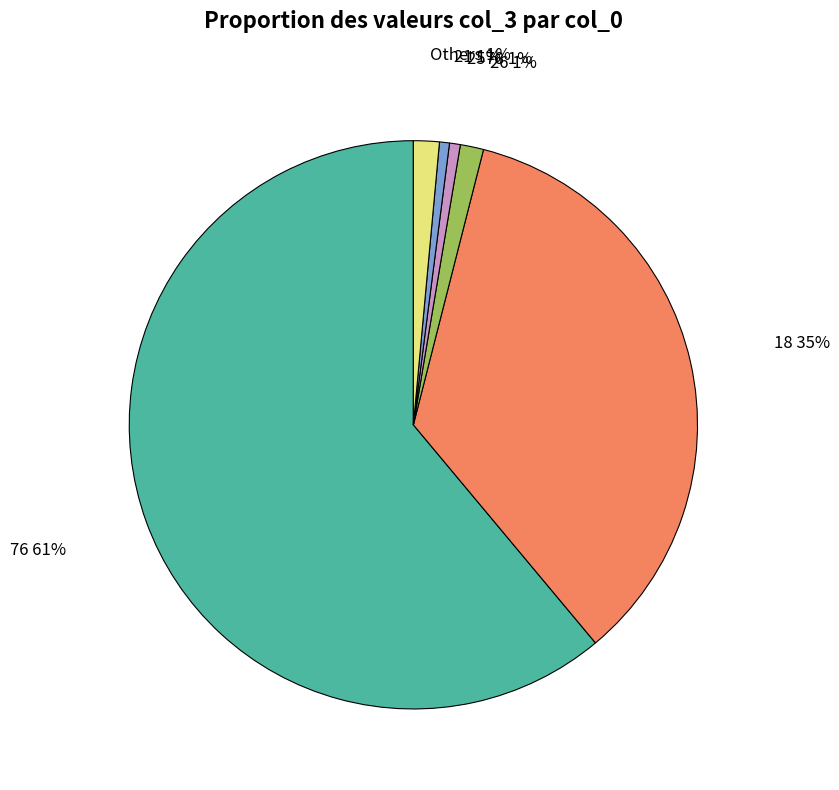

What is the majority slice?

76